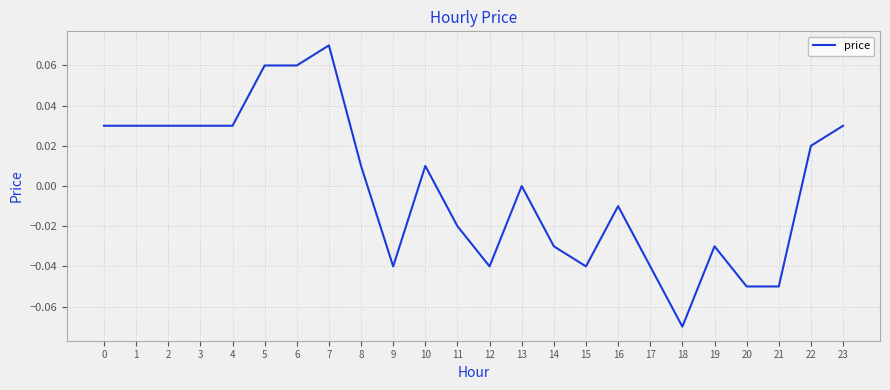

Which label corresponds to the largest value in the chart?

7